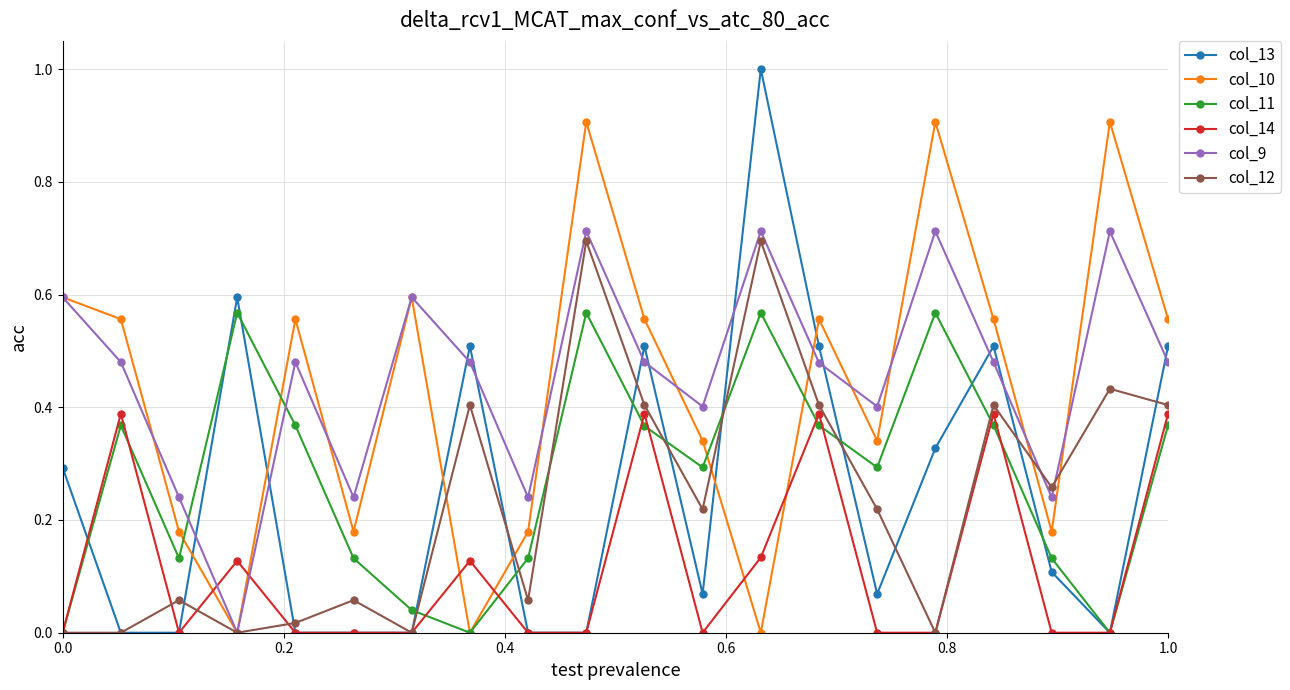

Which series has the widest spread of values?

col_13